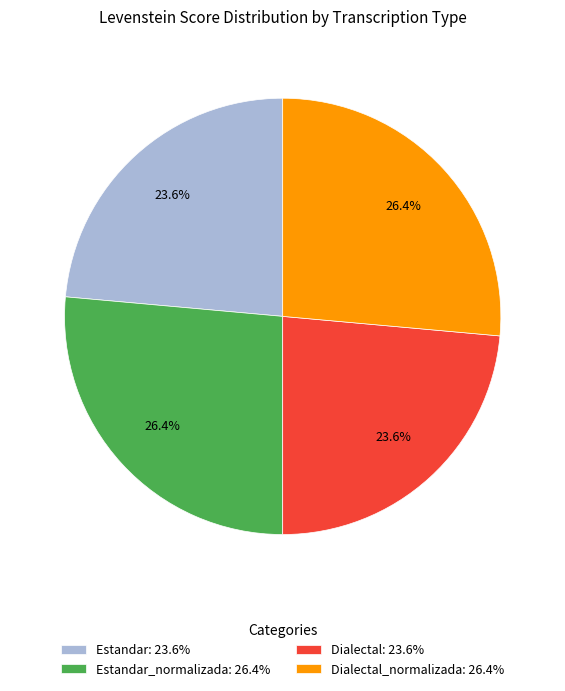

How many segments does this pie chart have?

4